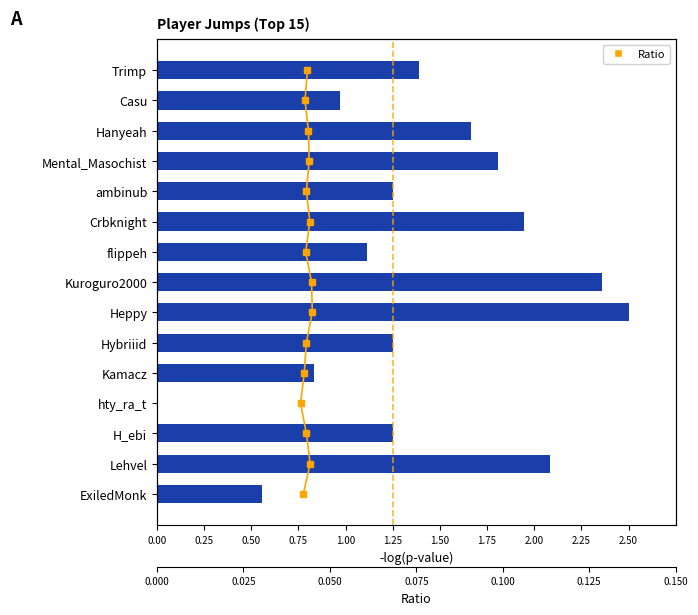

How many groups of bars are there?

15